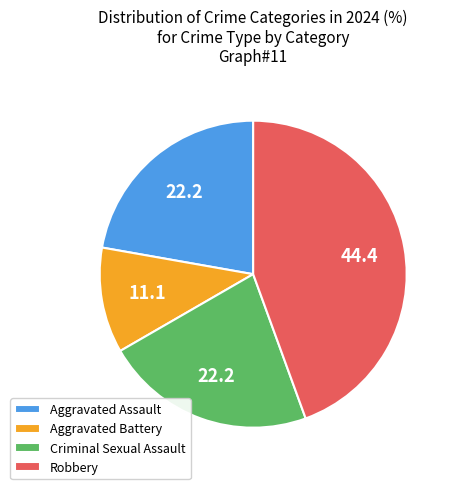

How many slices are in this pie chart?

4